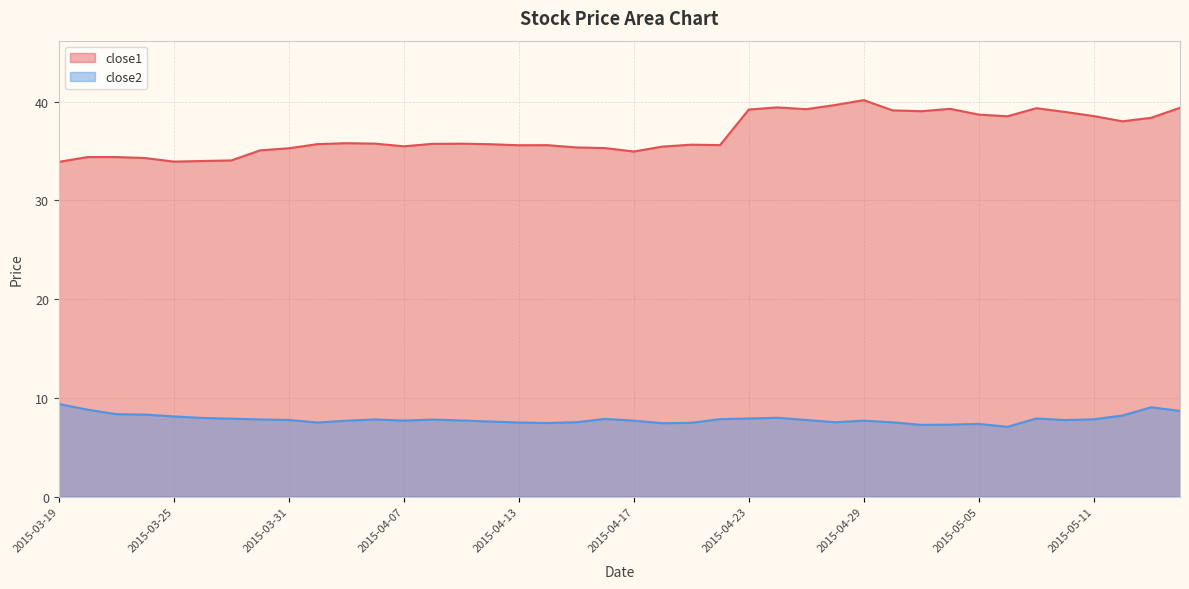

How many data points in close1 are less than 35?

8